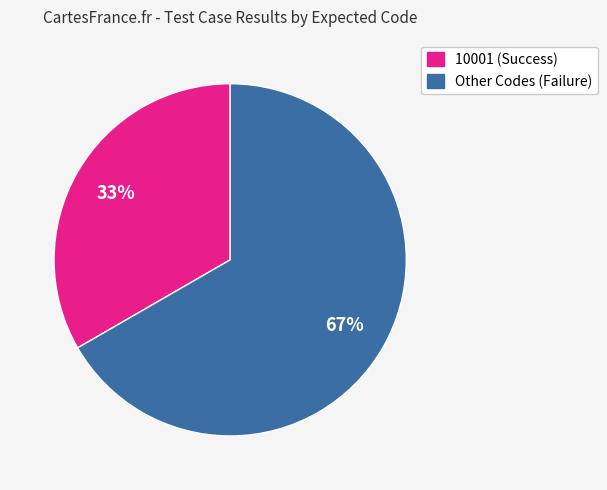

True or false: 10001 (Success) accounts for 21% of the total.

False